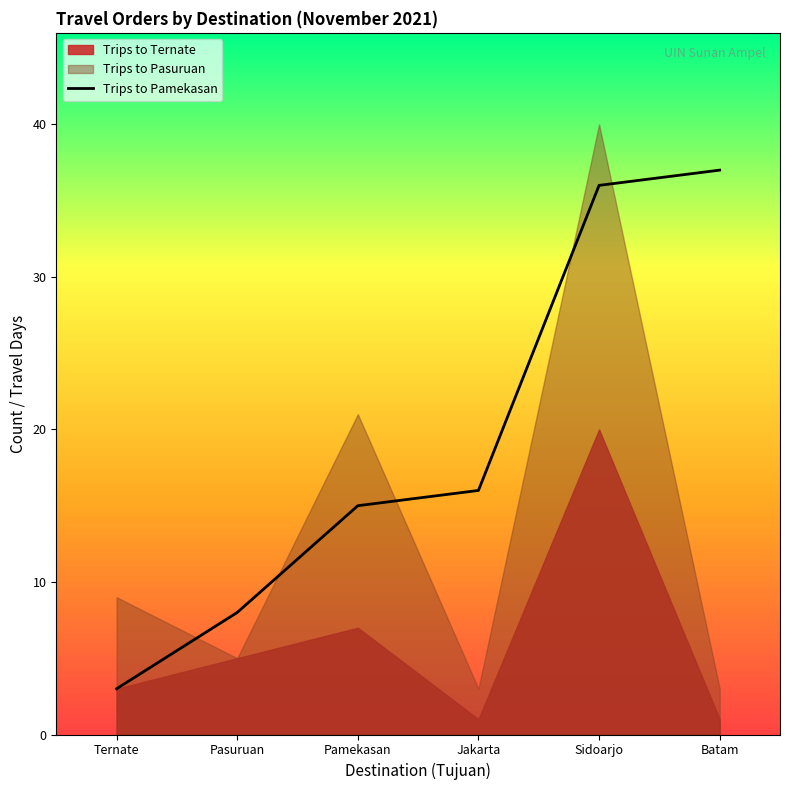

What is the label of the 6th point from the right?

Ternate